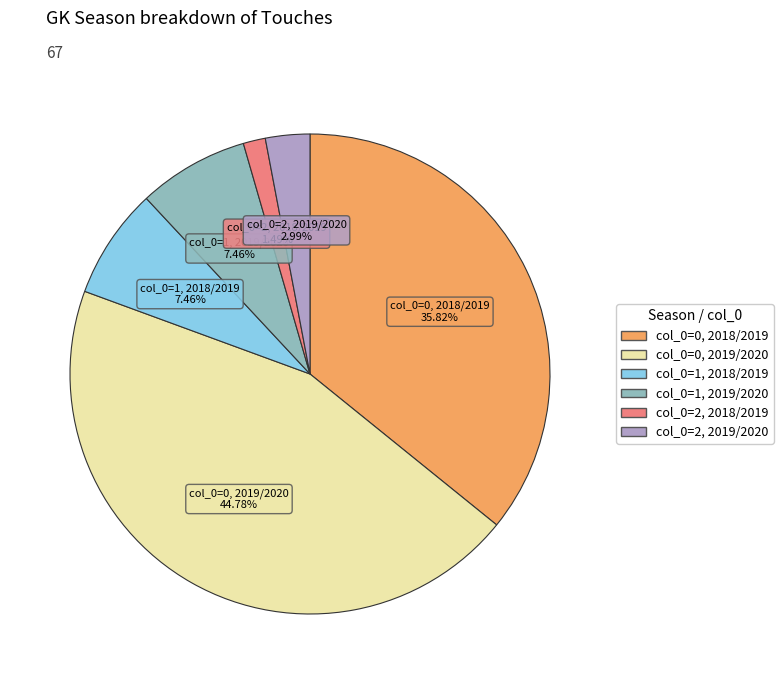

Is there any slice that represents more than half of the pie?

No